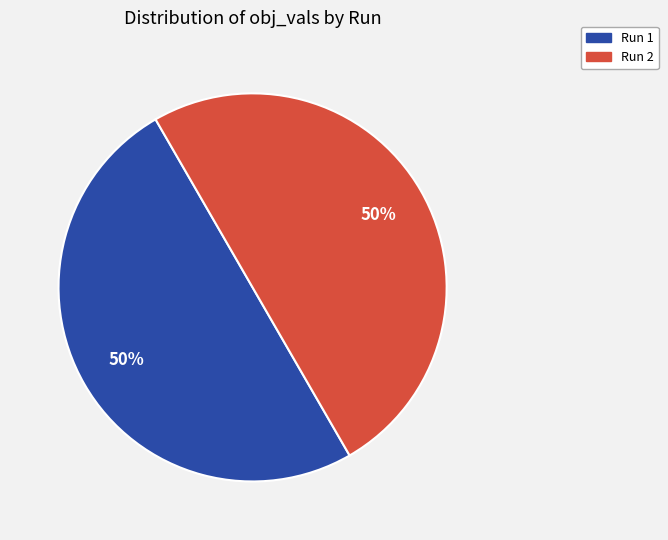

What percentage is the Run 2 slice, to the nearest percent?

50%